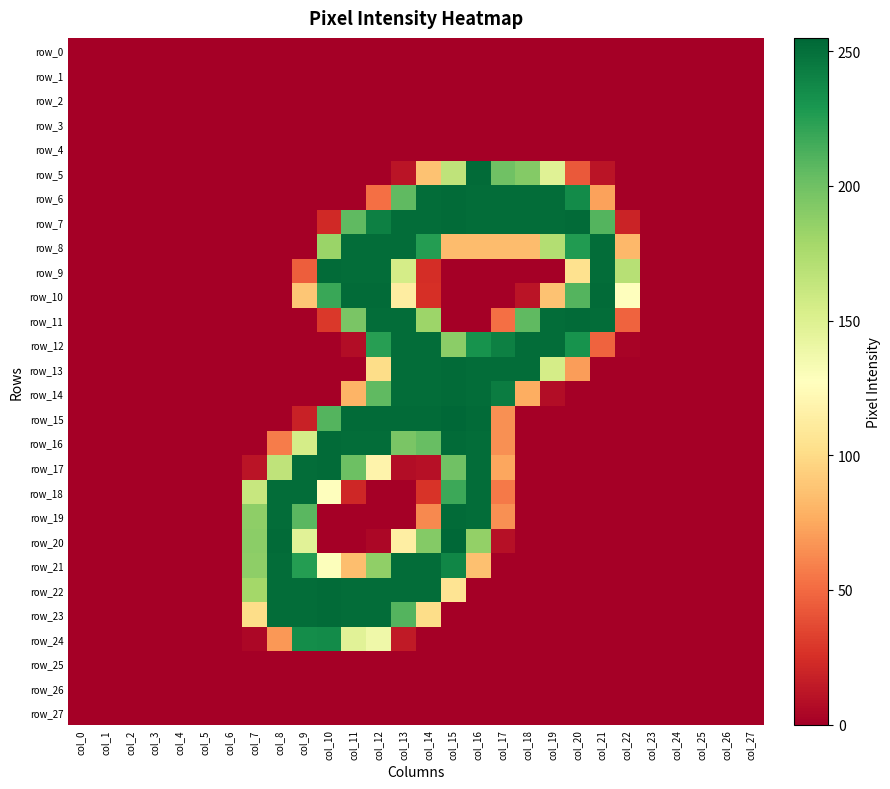

At how many categories does at least one series exceed 25?

16